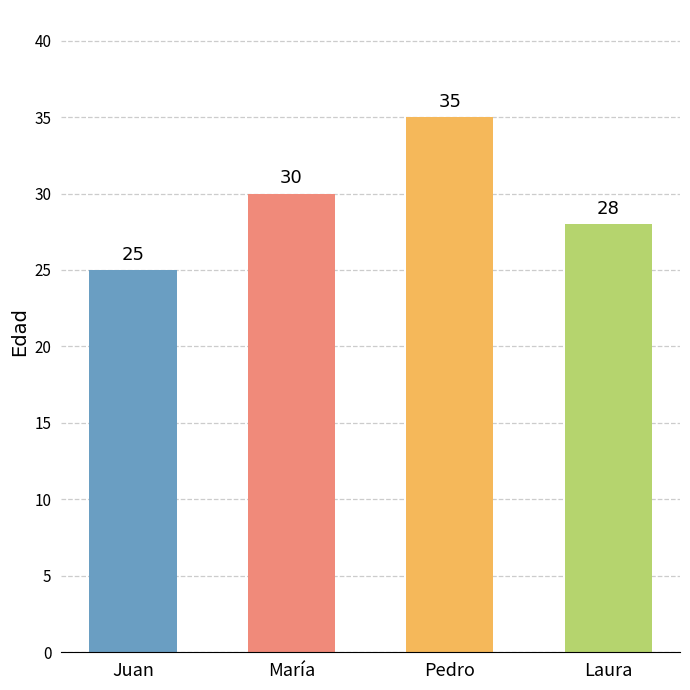

How many bars are there in total?

4